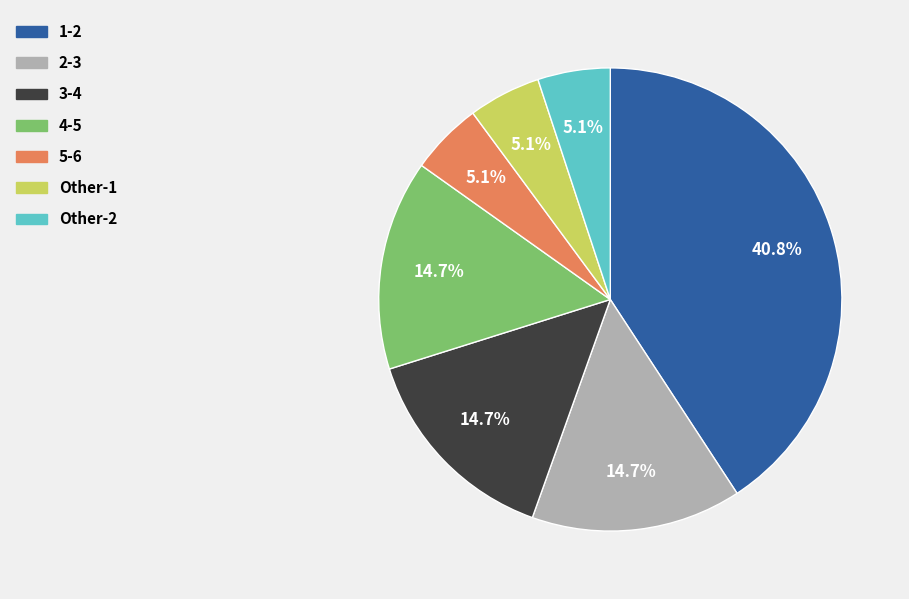

Combined, do 3-4 and 1-2 account for over 50%?

Yes